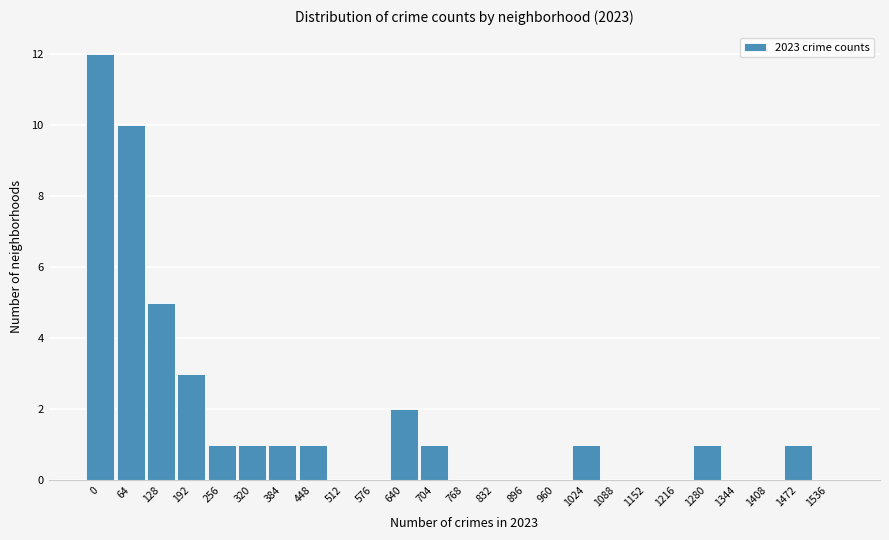

Reading right to left, transcribe all the data shown in this chart.

1536=0	1472=1	1408=0	1344=0	1280=1	1216=0	1152=0	1088=0	1024=1	960=0	896=0	832=0	768=0	704=1	640=2	576=0	512=0	448=1	384=1	320=1	256=1	192=3	128=5	64=10	0=12